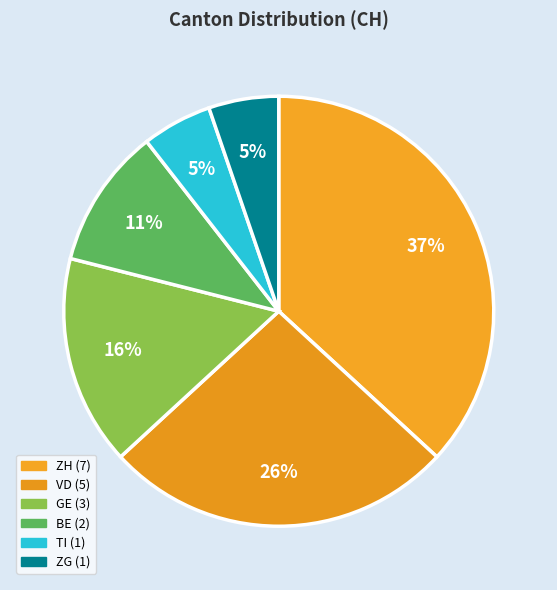

Does ZG represent more than half of the total?

No